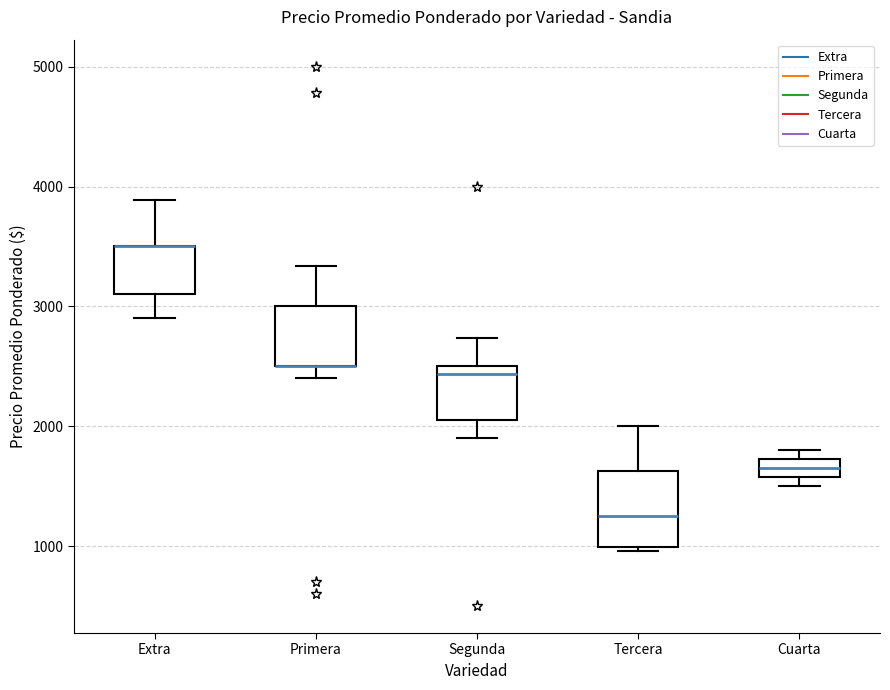

Reading left to right, read every box against the y-axis: the position of its median line, the range the box covers, and the ends of its whiskers. The values are not printed on the chart, so give them approximately, as read against the axis.

Extra: median 3500 (drawn on the box's upper edge), box 3100 to 3500, whiskers 2900 to 3900
Primera: median 2500 (drawn on the box's lower edge), box 2500 to 3000, whiskers 2400 to 3300
Segunda: median 2400, box 2100 to 2500, whiskers 1900 to 2700
Tercera: median 1300, box 1000 to 1600, whiskers 1000 (just below the box's lower edge) to 2000
Cuarta: median 1700 (inside the box), box 1600 to 1700, whiskers 1500 to 1800